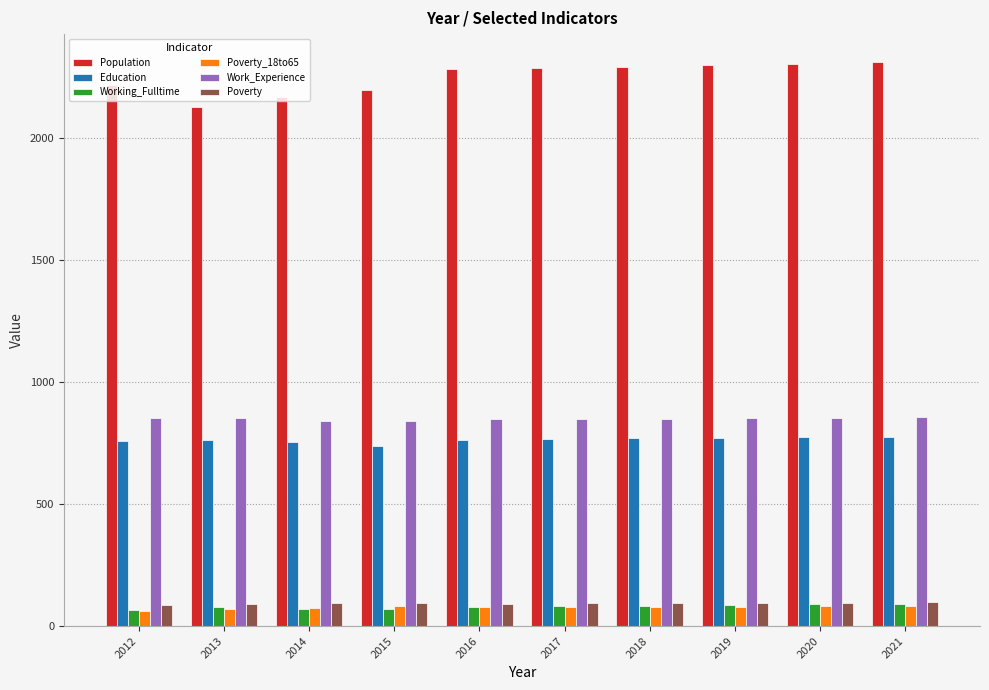

What is the greatest value displayed?

2308